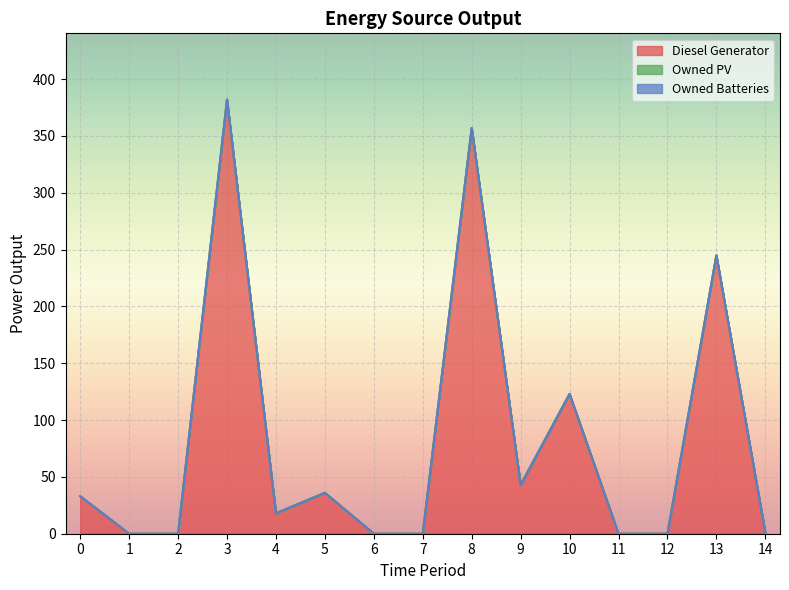

Which series has the largest total across all categories?

Diesel Generator